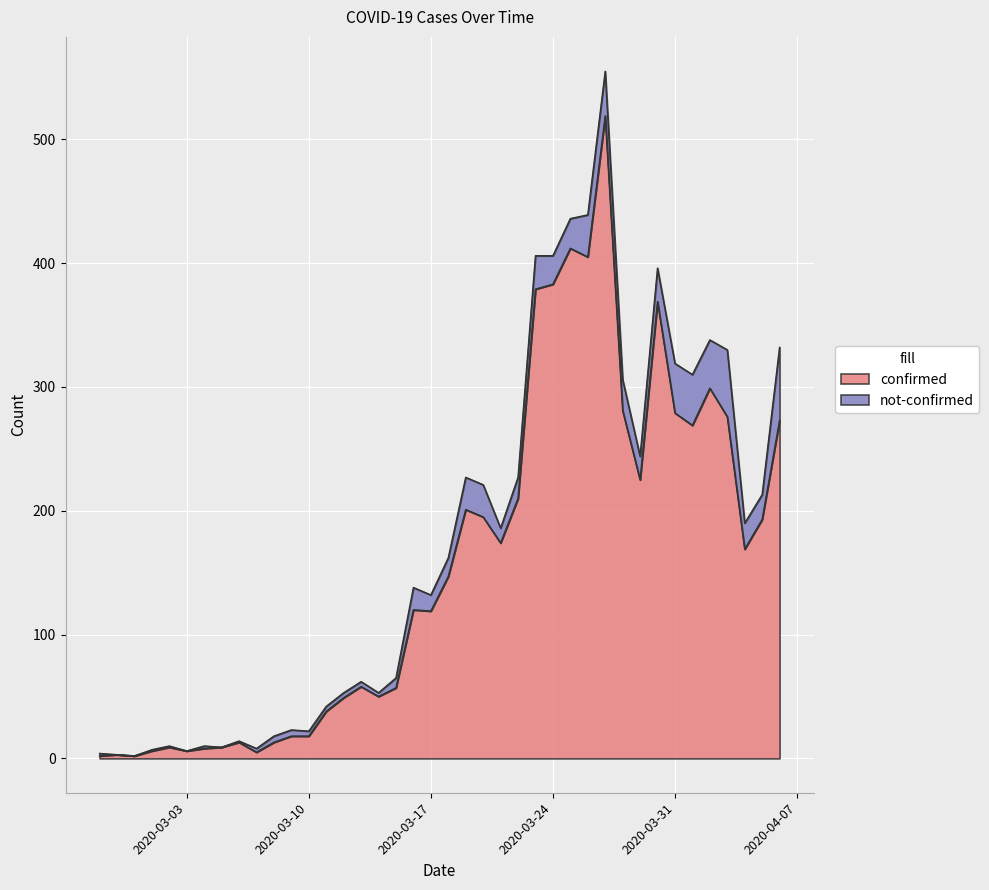

What is the smallest value displayed?

2